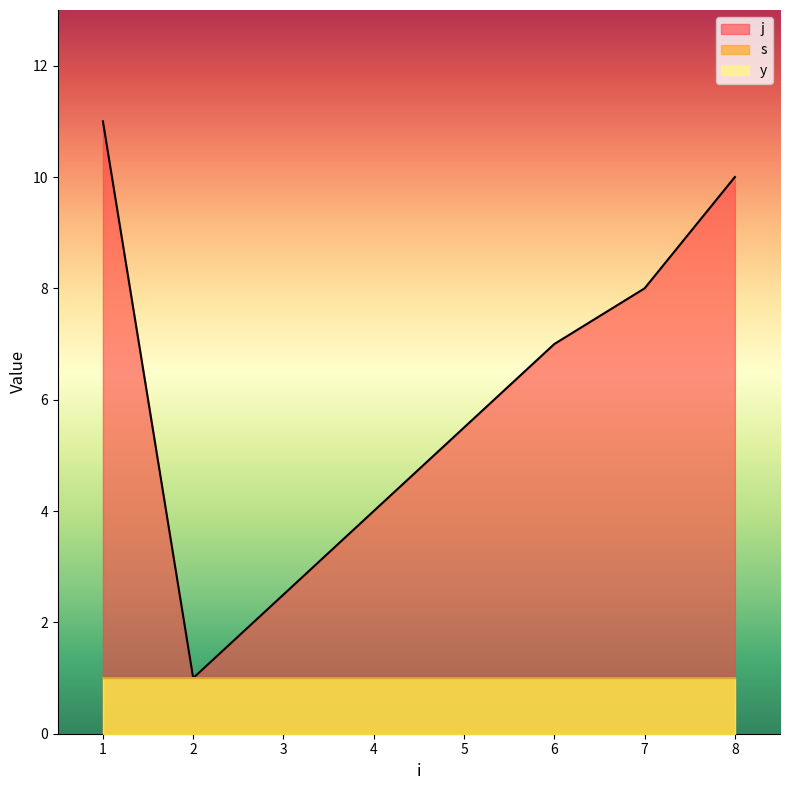

Reading right to left, transcribe all the data shown in this chart.

j: 8=10	7=8	6=7	2=1	1=11
s: 8=1	7=1	6=1	2=1	1=1
y: 8=1	7=1	6=1	2=1	1=1